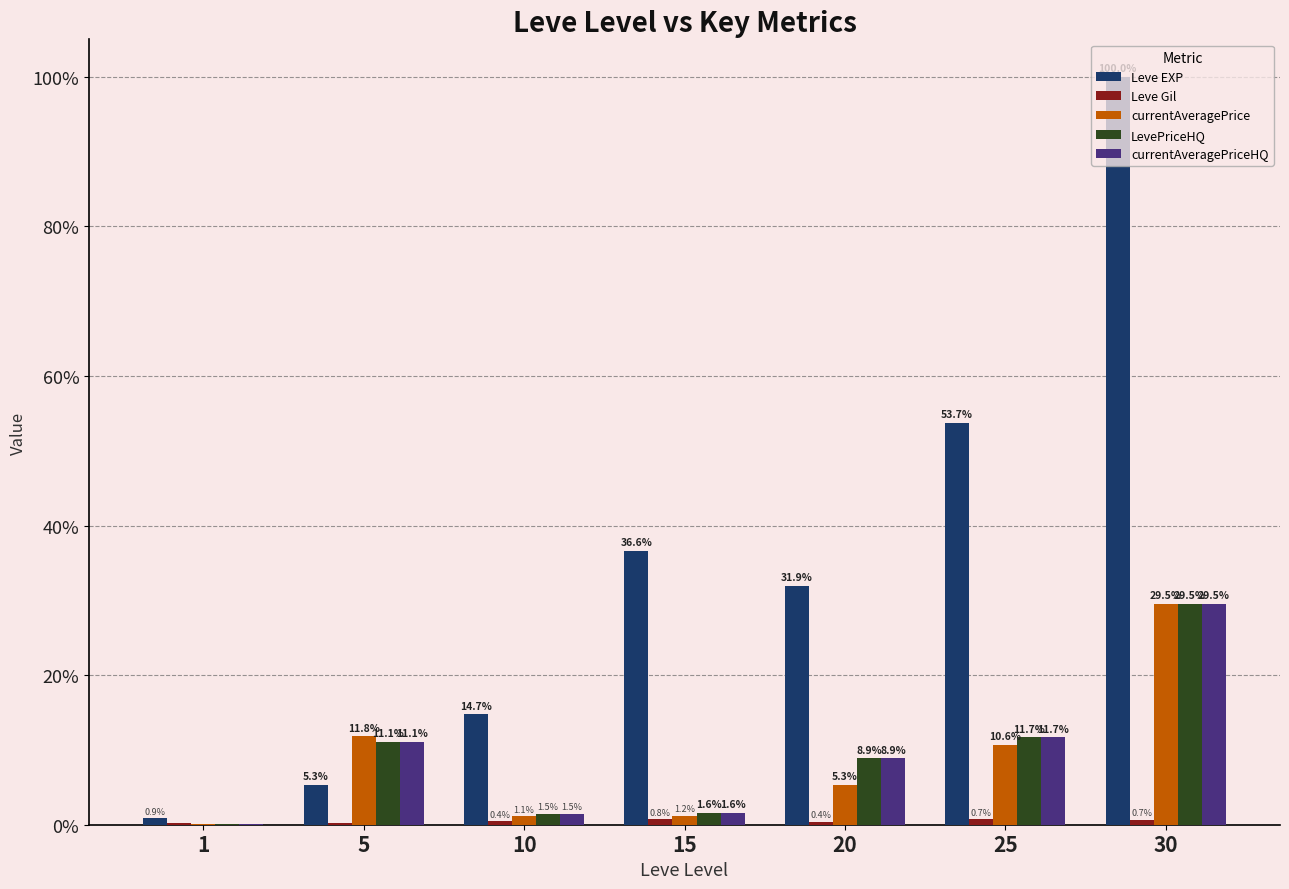

At which category does the chart reach its peak across all series?

30